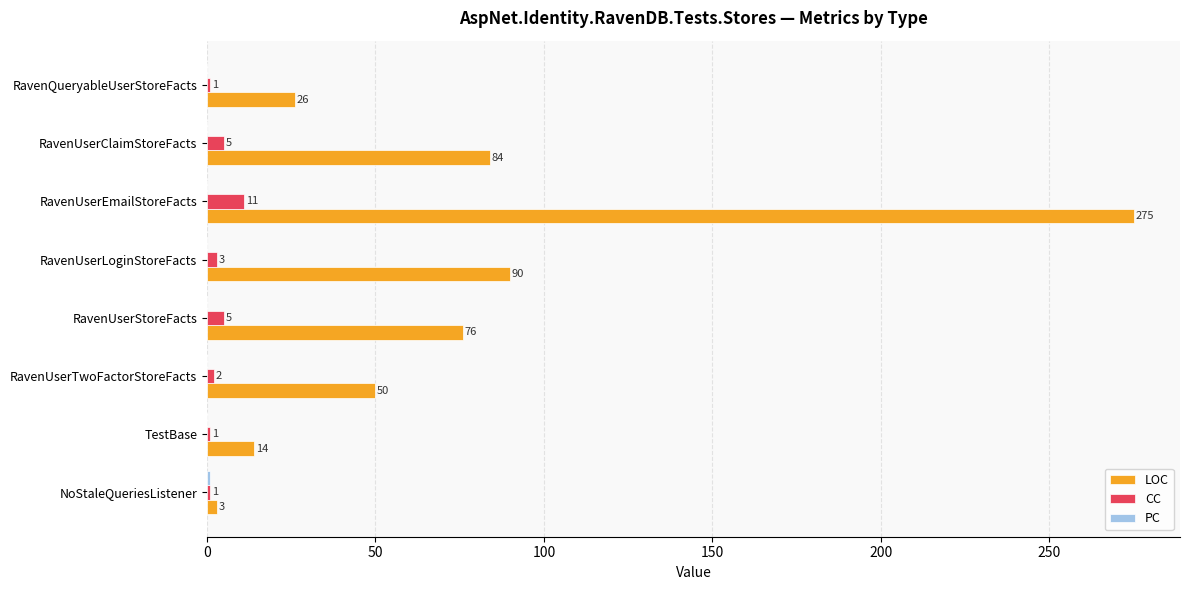

Which series has the largest total across all categories?

LOC